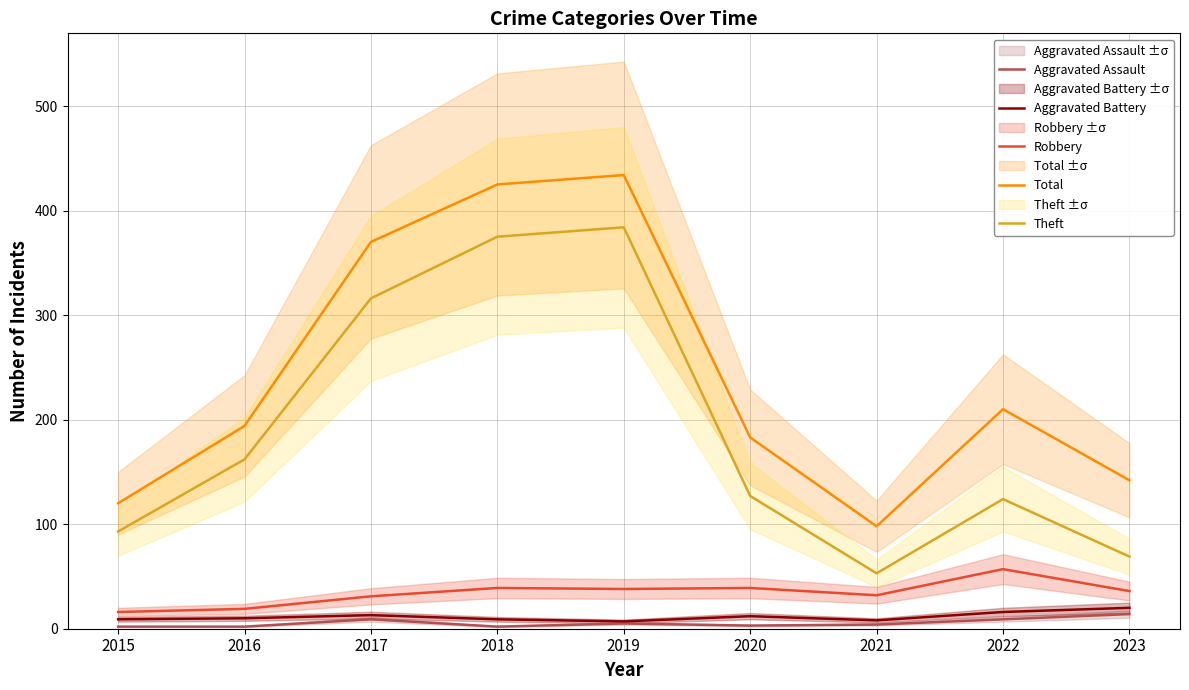

Reading left to right, what are all the values shown in this chart?

Aggravated Assault: 2015=2	2016=2	2017=9	2018=2	2019=5	2020=3	2021=4	2022=9	2023=14
Aggravated Battery: 2015=9	2016=10	2017=13	2018=9	2019=7	2020=12	2021=8	2022=16	2023=20
Robbery: 2015=16	2016=19	2017=31	2018=39	2019=38	2020=39	2021=32	2022=57	2023=36
Total: 2015=120	2016=194	2017=370	2018=425	2019=434	2020=183	2021=98	2022=210	2023=142
Theft: 2015=93	2016=162	2017=316	2018=375	2019=384	2020=127	2021=53	2022=124	2023=69